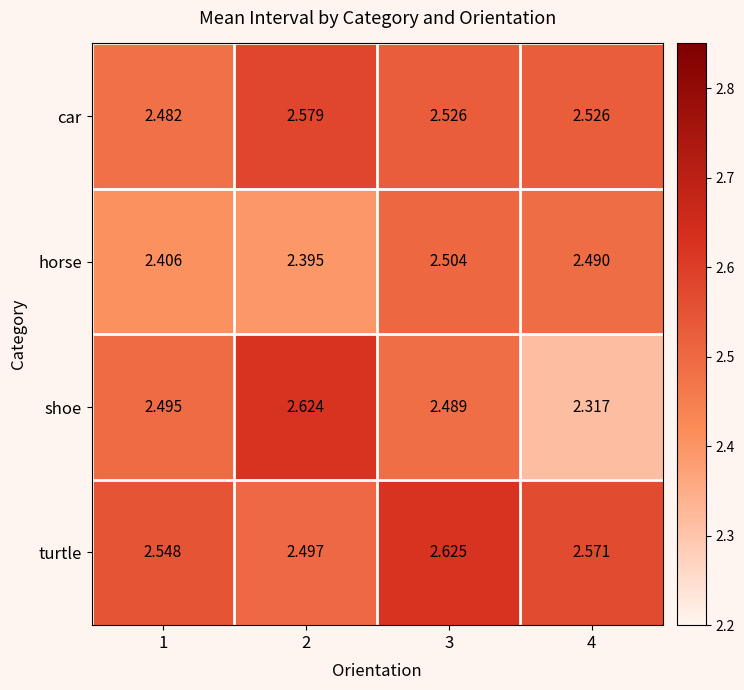

Count the number of data series in this chart.

4